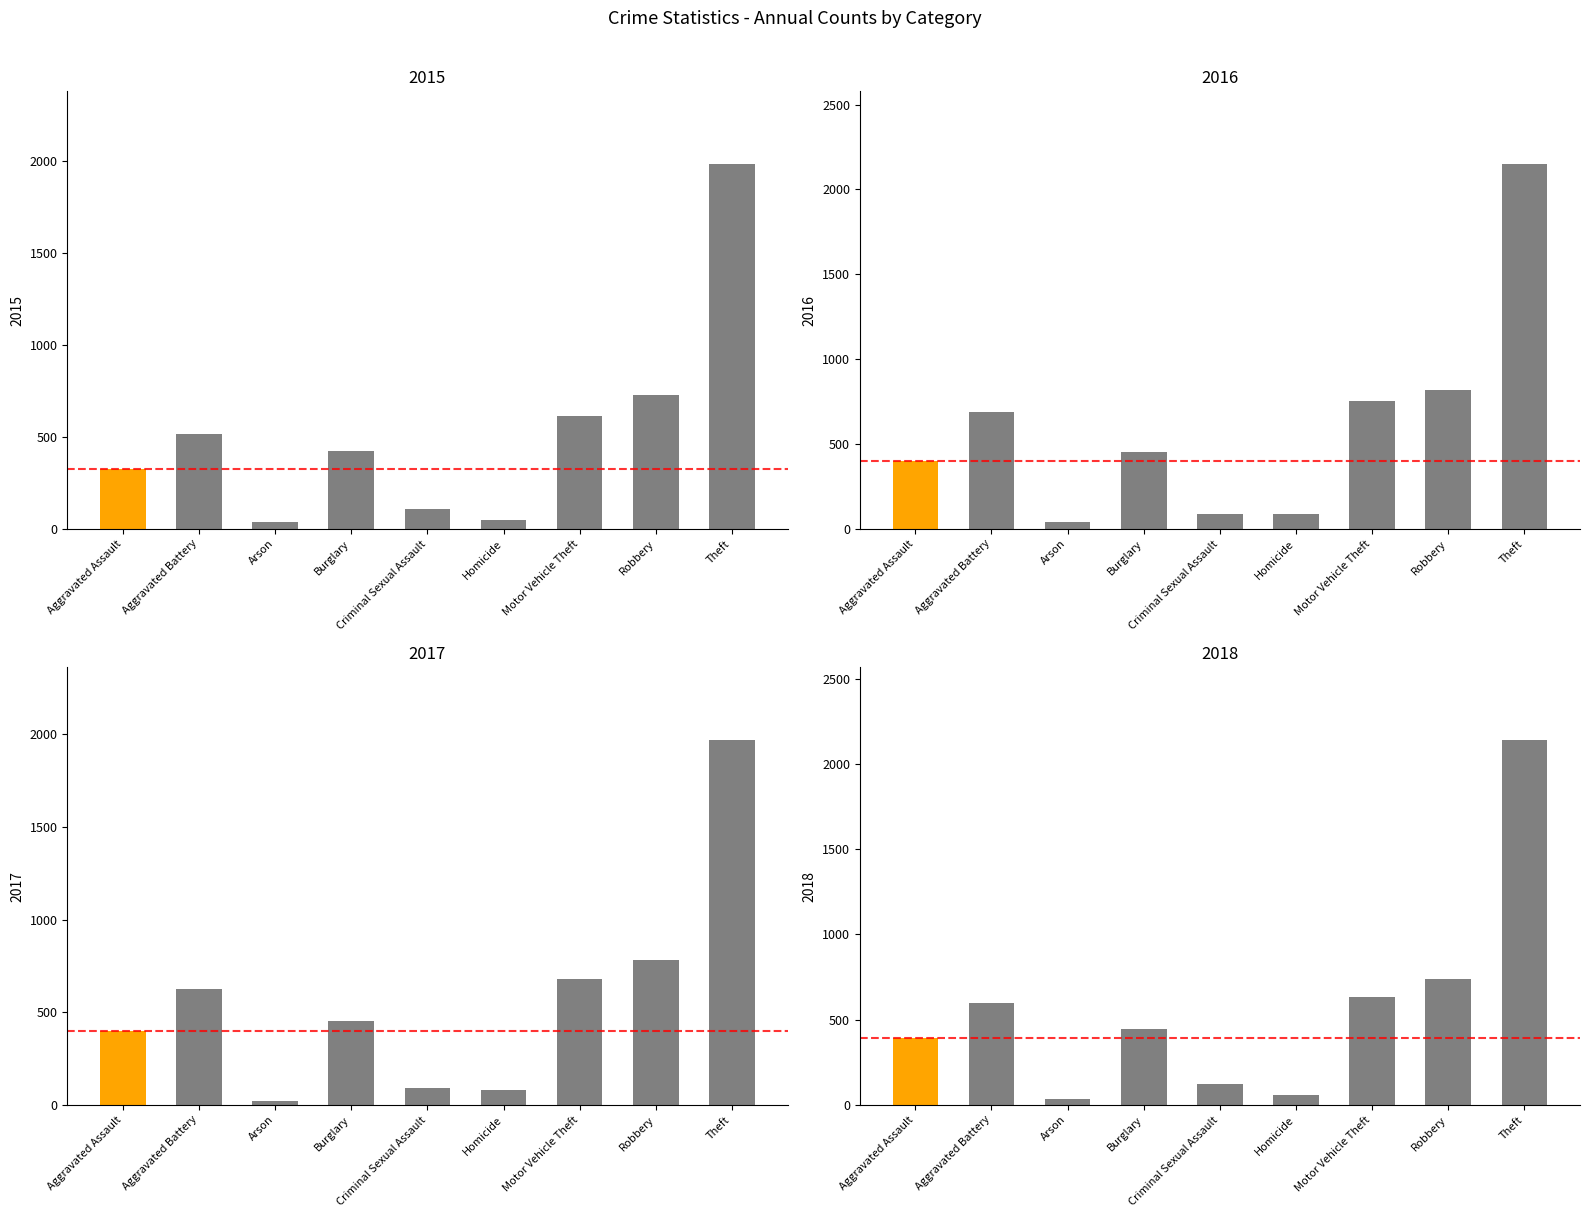

Read the 2017 value at Motor Vehicle Theft.

680